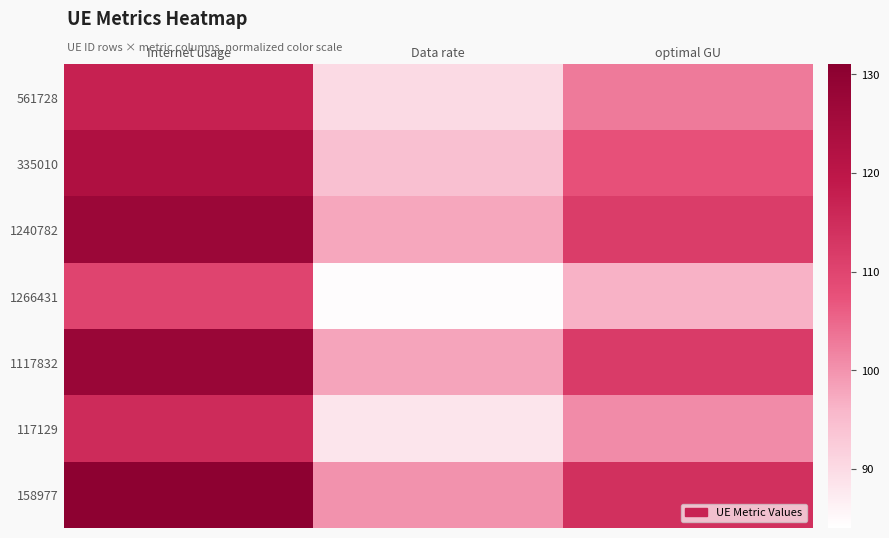

At which category is the sum across all series the highest?

Internet usage